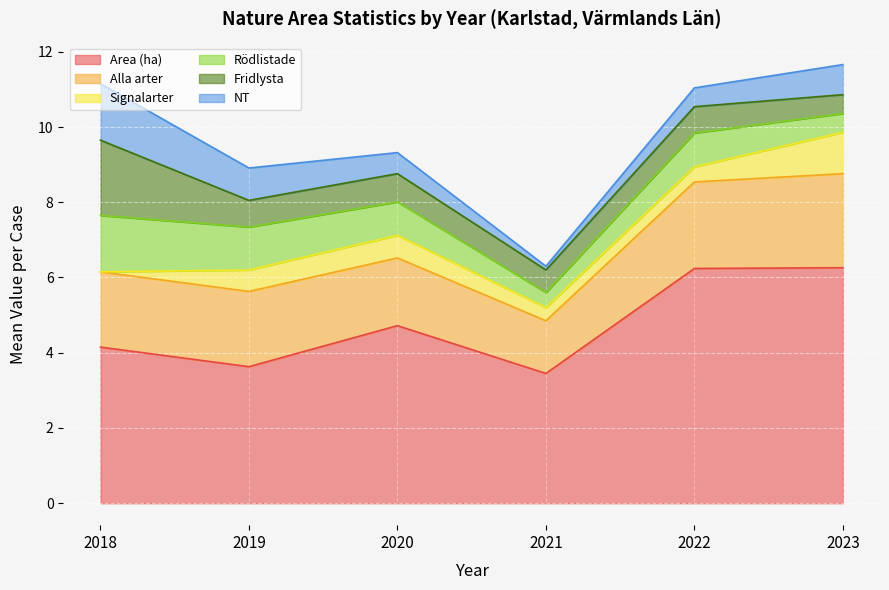

In Area (ha), how many points are lower than both neighbors (excluding endpoints)?

2